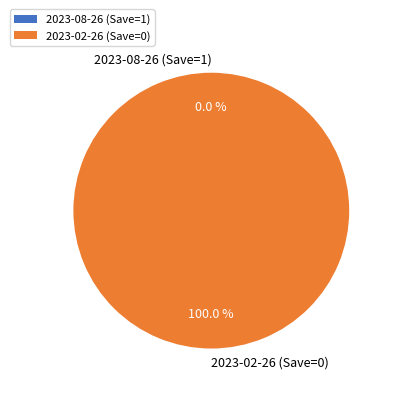

Is there a majority slice in this chart?

Yes